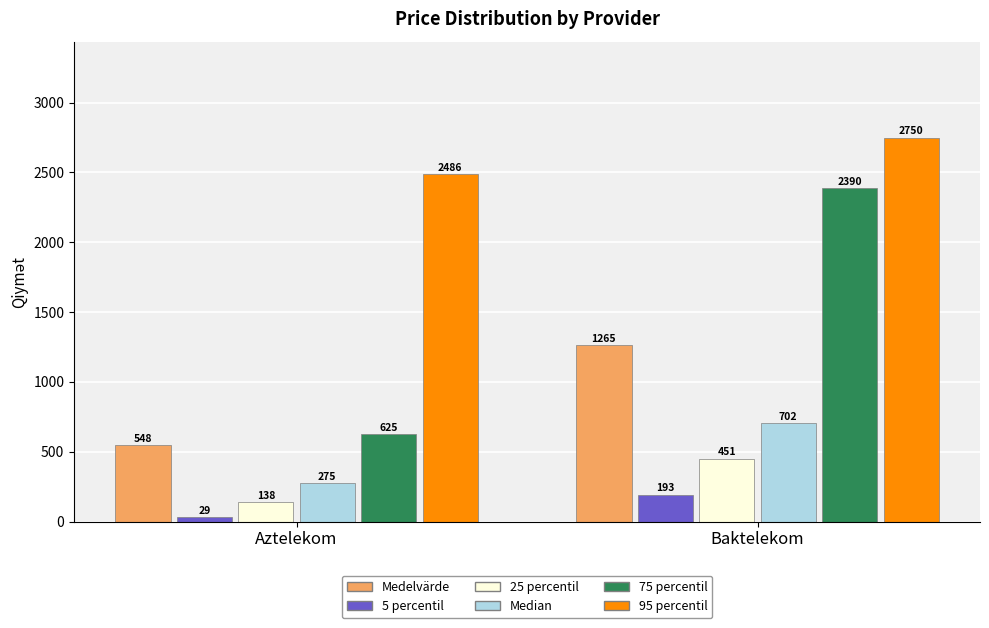

Is it true that 95 percentil equals 4154.7 at Baktelekom?

False